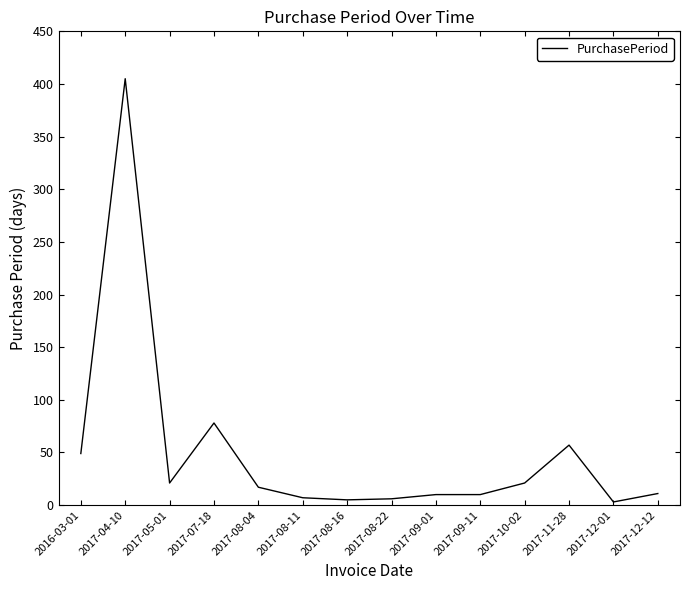

What is the maximum value shown in the chart?

405